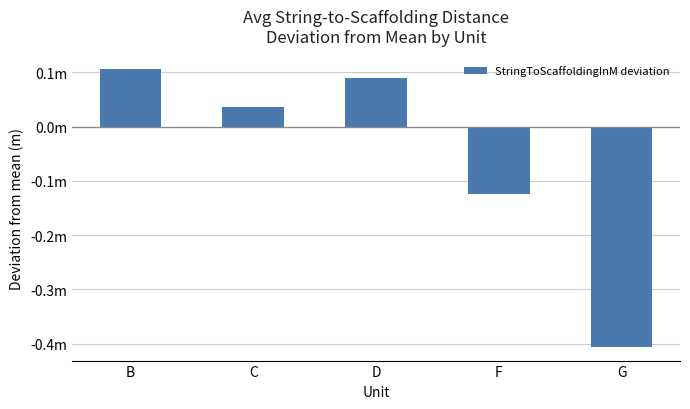

How many data points are less than 0?

2